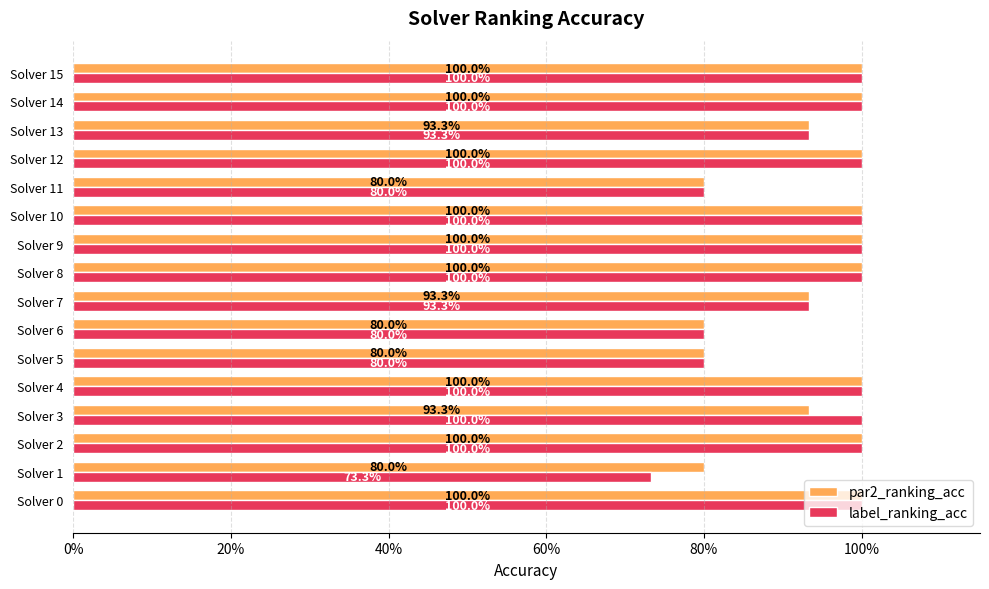

At how many categories does at least one series exceed 0?

16